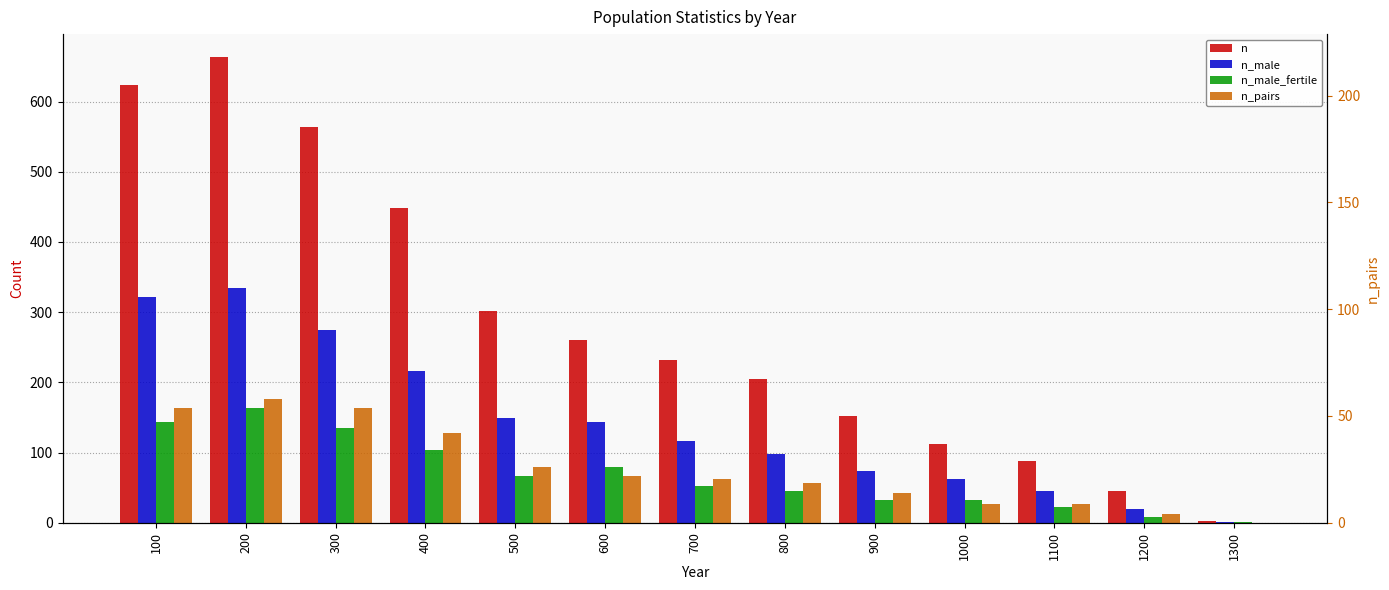

How many values in the n_male_fertile series exceed 53?

6